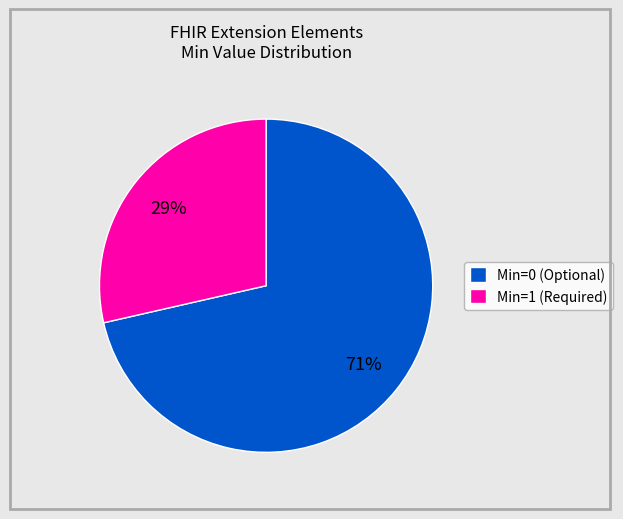

To the nearest percent, what is the average slice percentage?

50%